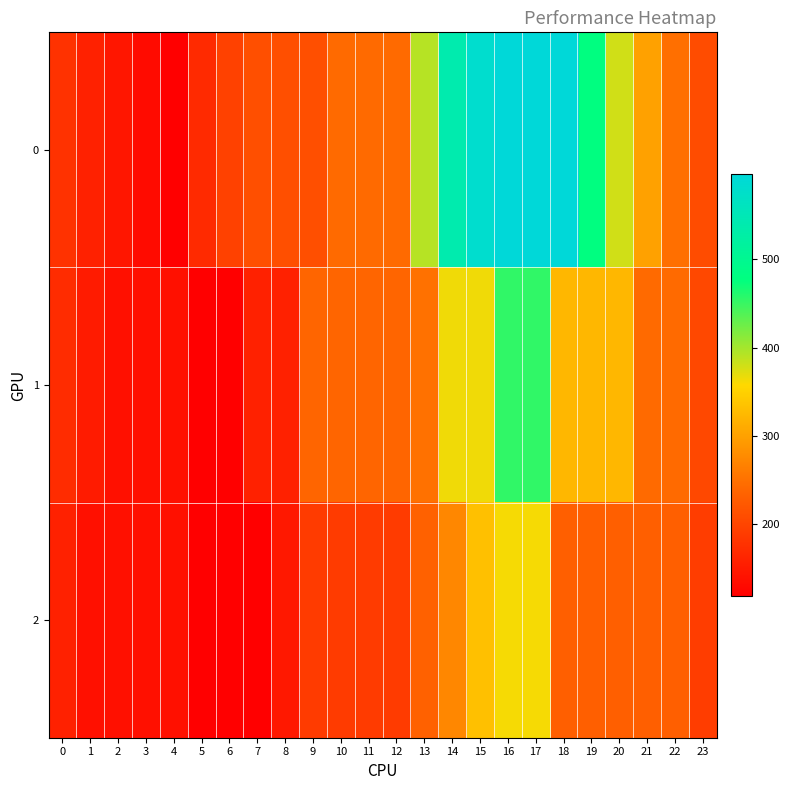

Reading left to right, extract all data points from this chart.

0: 0=178.3	1=158.6	2=145.5	3=132.3	4=119.2	5=169.4	6=195.6	7=213.1	8=213.1	9=213.1	10=243.7	11=243.7	12=243.7	13=391.2	14=538.7	15=581.2	16=596.0	17=596.0	18=596.0	19=477.8	20=379.3	21=300.5	22=248.0	23=208.6
1: 0=171.7	1=152.0	2=138.9	3=138.9	4=138.9	5=119.2	6=119.2	7=158.8	8=158.8	9=238.0	10=238.0	11=238.0	12=238.0	13=250.2	14=364.9	15=364.9	16=454.0	17=454.0	18=322.7	19=322.7	20=322.7	21=243.9	22=243.9	23=204.6
2: 0=158.6	1=138.9	2=138.9	3=138.9	4=138.9	5=119.2	6=119.2	7=119.2	8=148.9	9=188.5	10=188.5	11=188.5	12=188.5	13=233.4	14=273.0	15=332.4	16=362.1	17=362.1	18=230.8	19=230.8	20=230.8	21=230.8	22=230.8	23=191.4